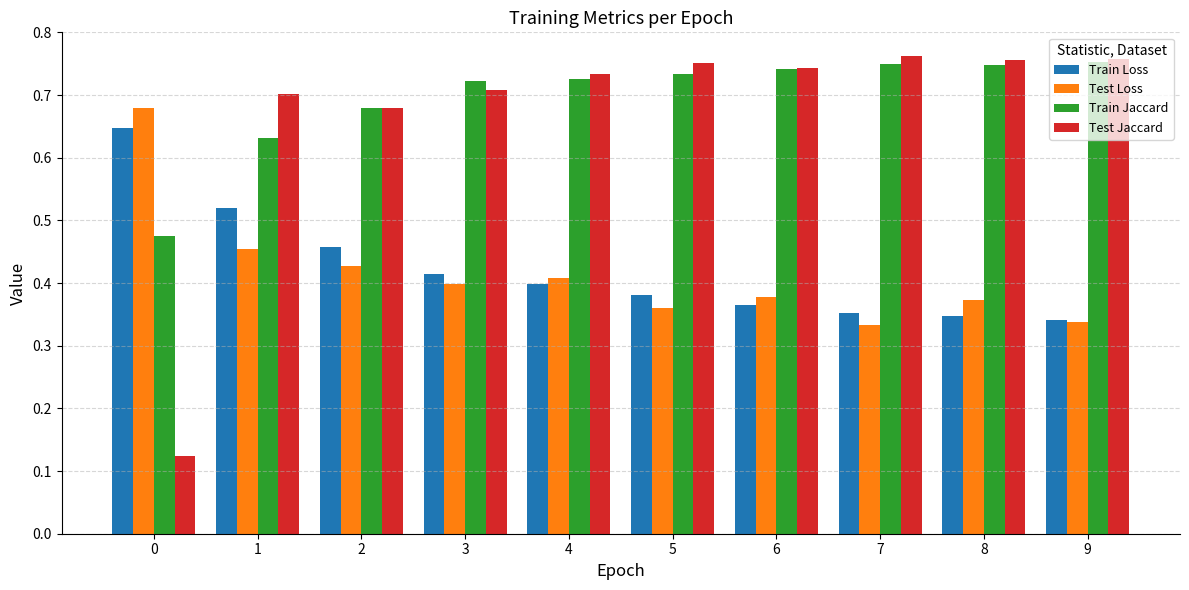

Which series has the largest range (max minus min)?

Test Jaccard